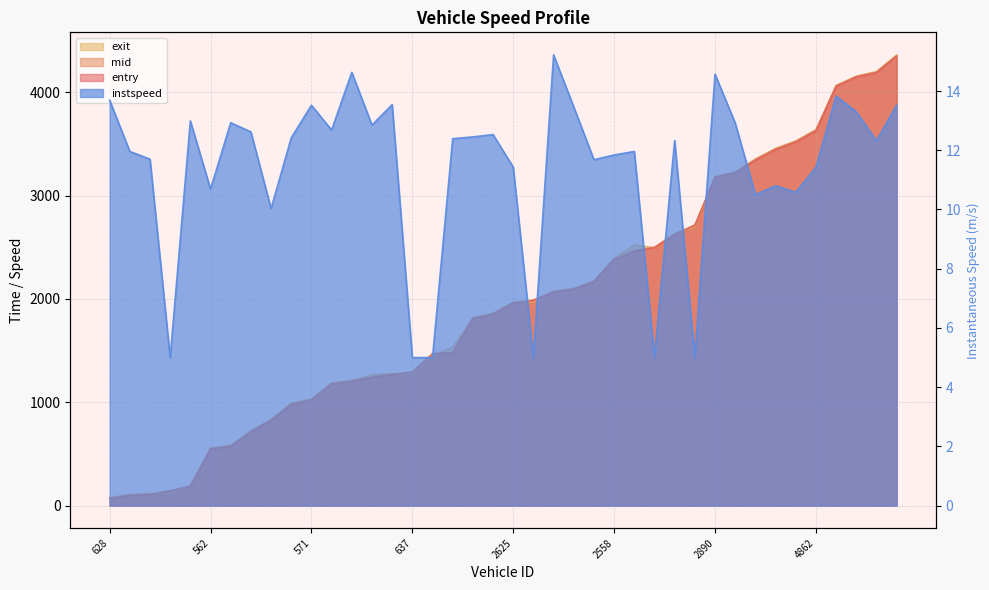

Is it true that exit equals 1031.9 at 571?

True